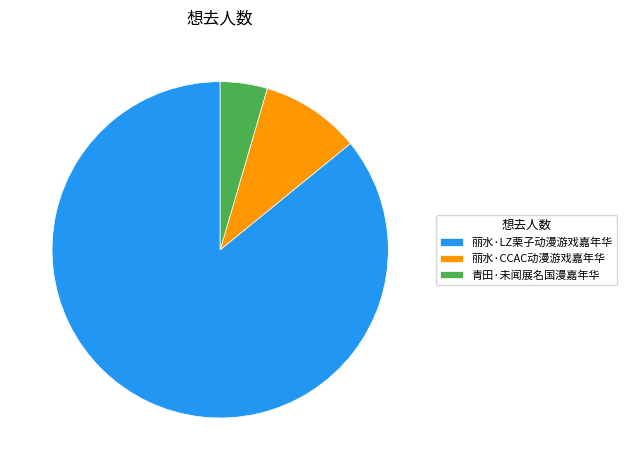

Which slice represents more than half of the pie?

丽水·LZ栗子动漫游戏嘉年华